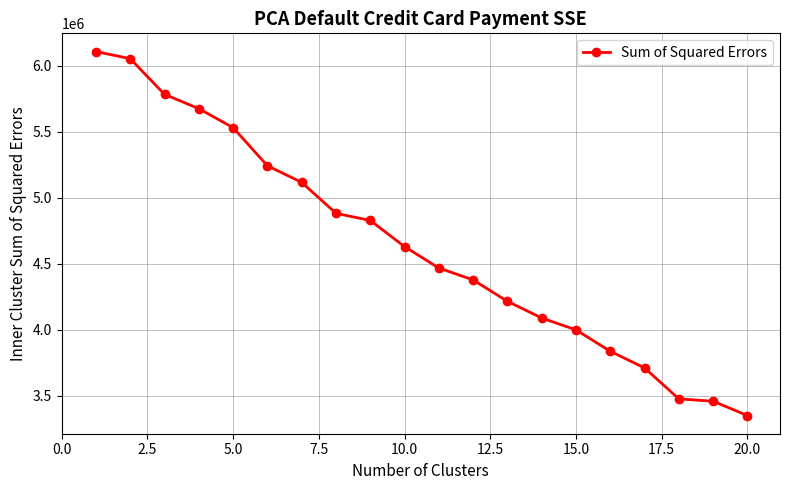

What is the value of the 15th point from the left?

4000000